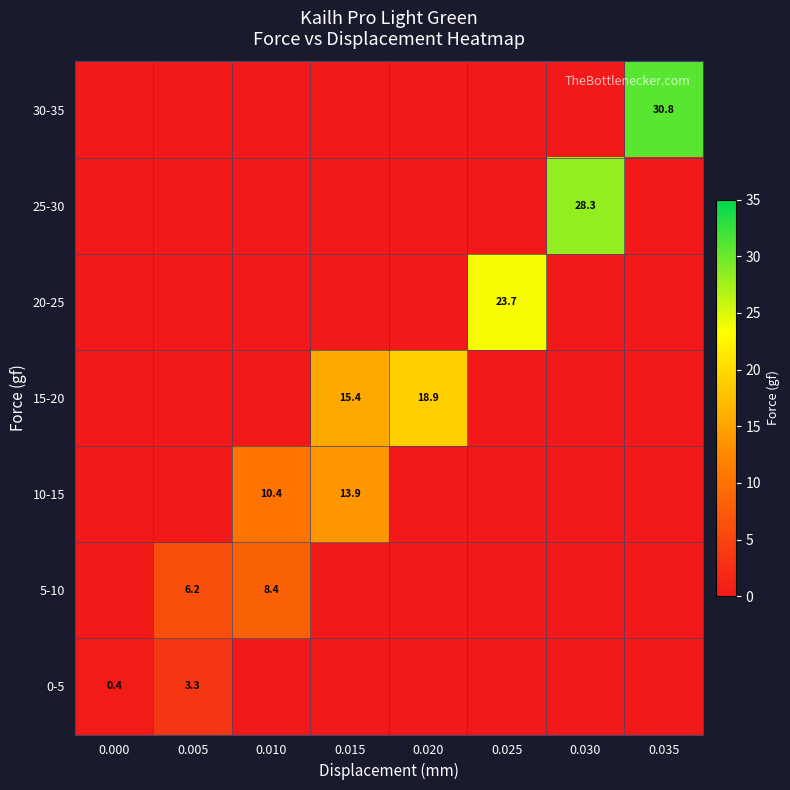

What is the total value across all series at 0.005?

9.5